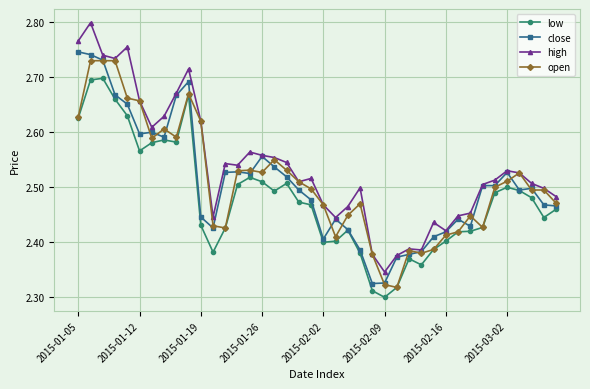

How many close values are between 2 and 3?

40